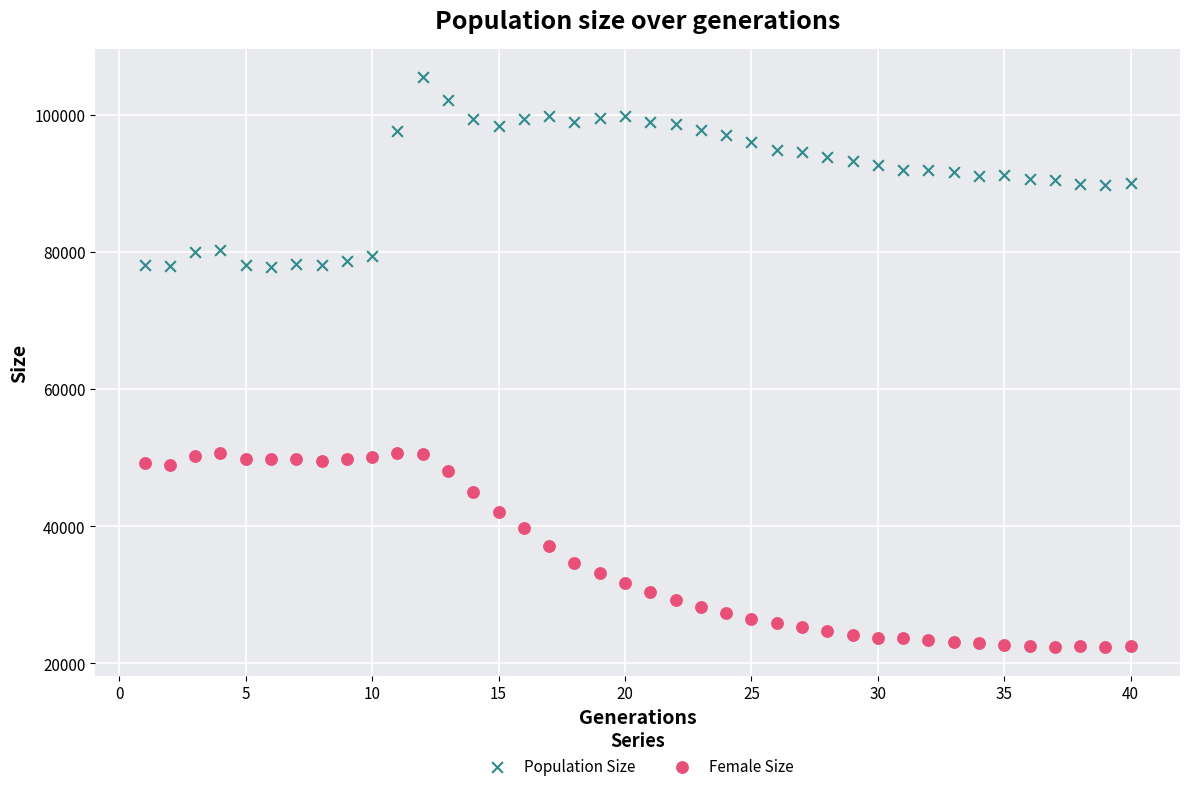

Across all data points, what is the range of X values (max minus min)?

39